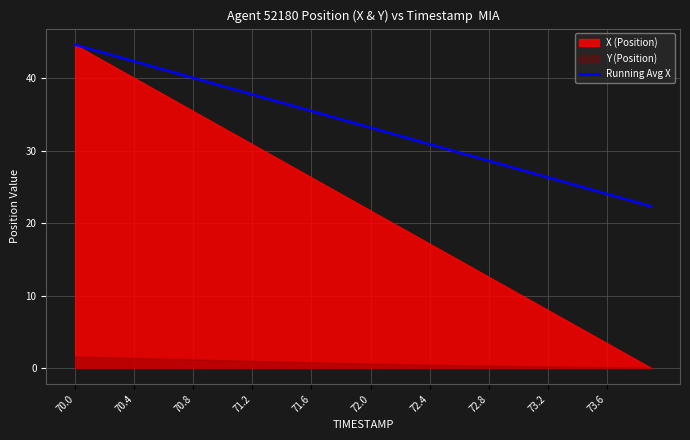

The Running Avg X series shows 32.8 at 73.6. True or false?

False